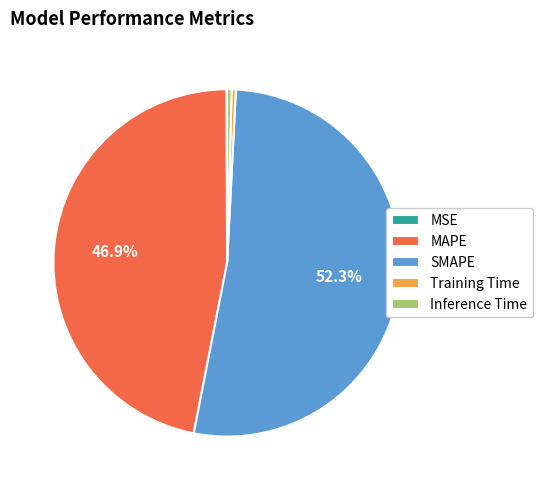

Is there any slice that represents more than half of the pie?

Yes